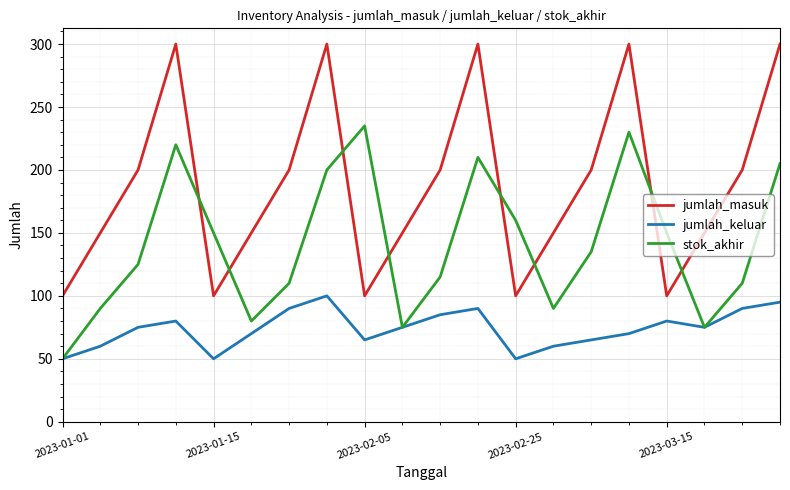

List the series in order of their overall mean, lowest first.

jumlah_keluar, stok_akhir, jumlah_masuk